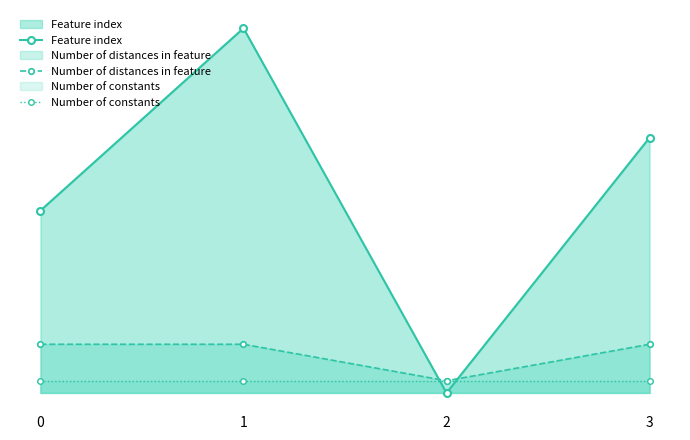

Which series has the largest range (max minus min)?

Feature index